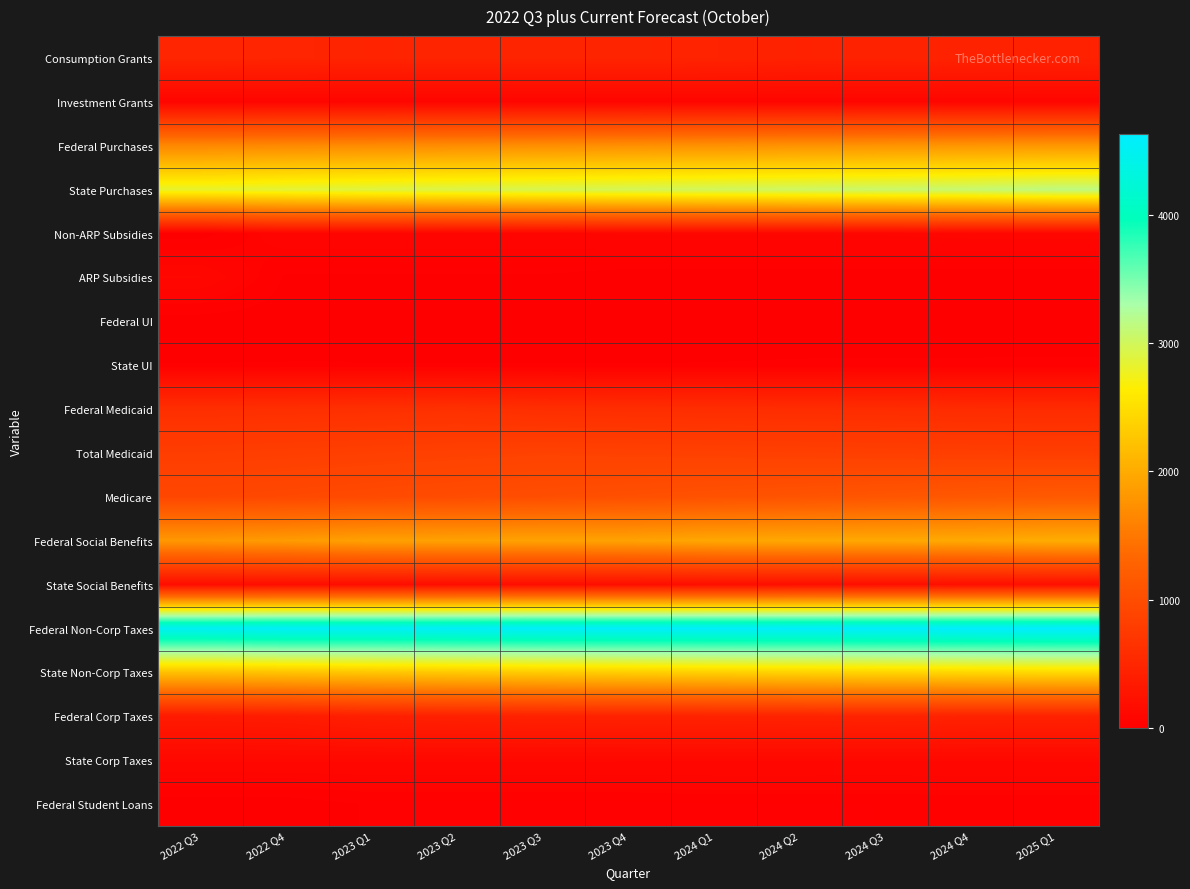

At which category is the sum across all series the highest?

2025 Q1